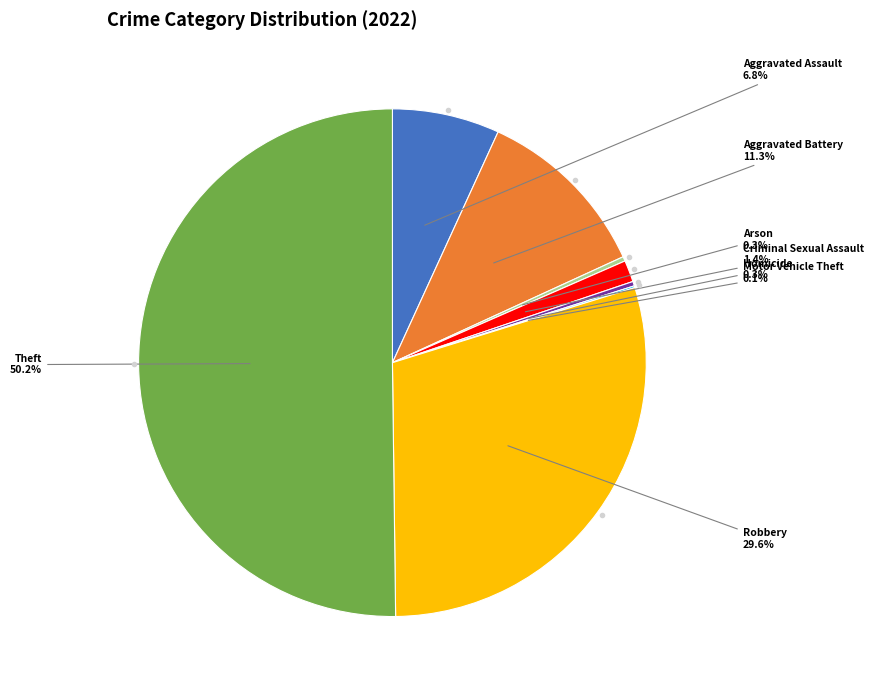

What is the largest slice in the pie chart?

Theft